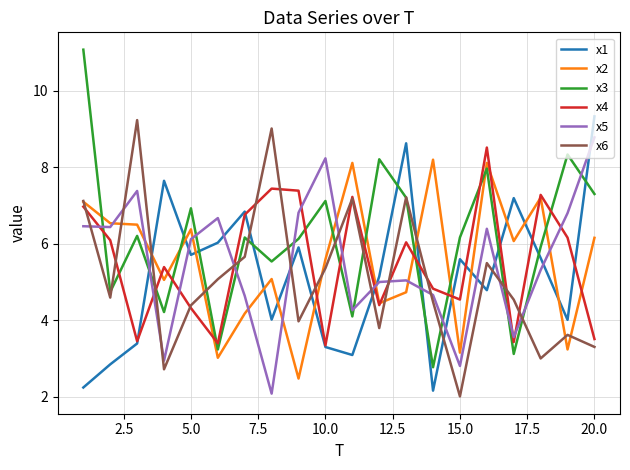

Count the number of categories in the chart.

20